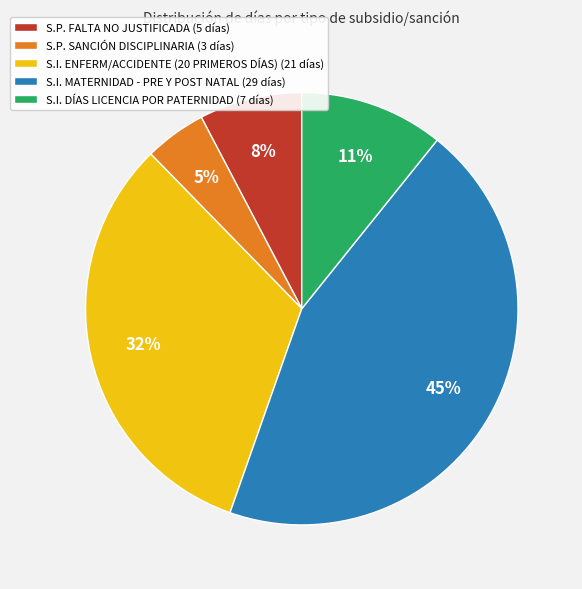

How many segments does this pie chart have?

5